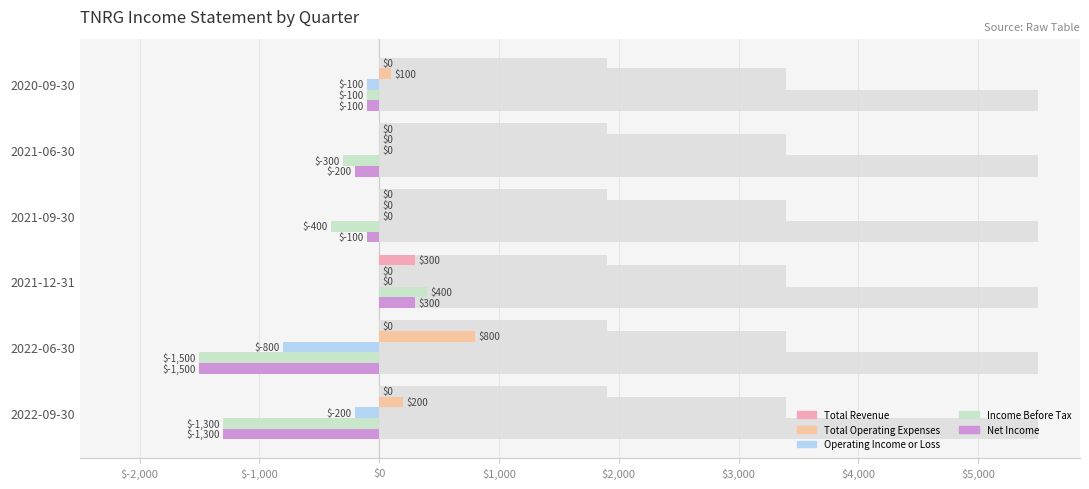

How many positive values does the Net Income series have?

1